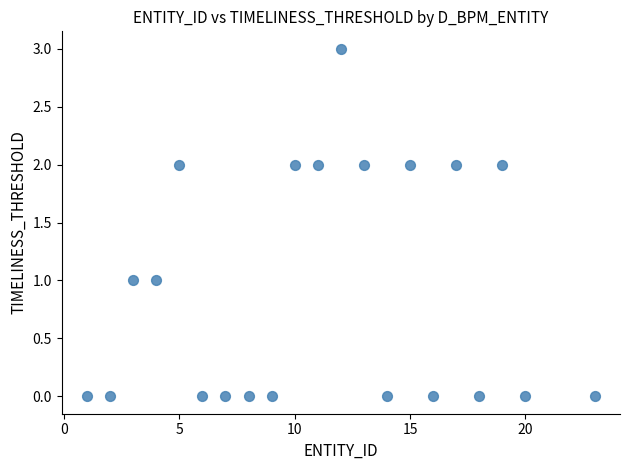

What is the range of X values (max minus min)?

22